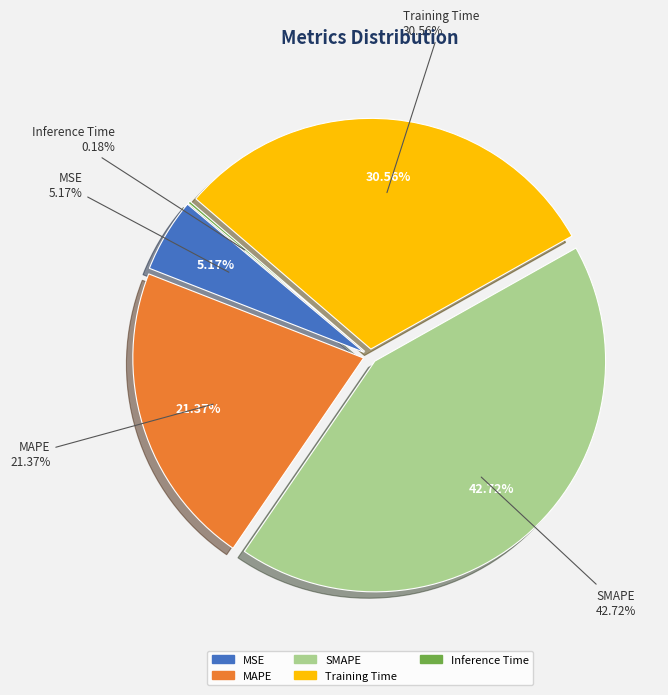

Does any single category account for the majority?

No